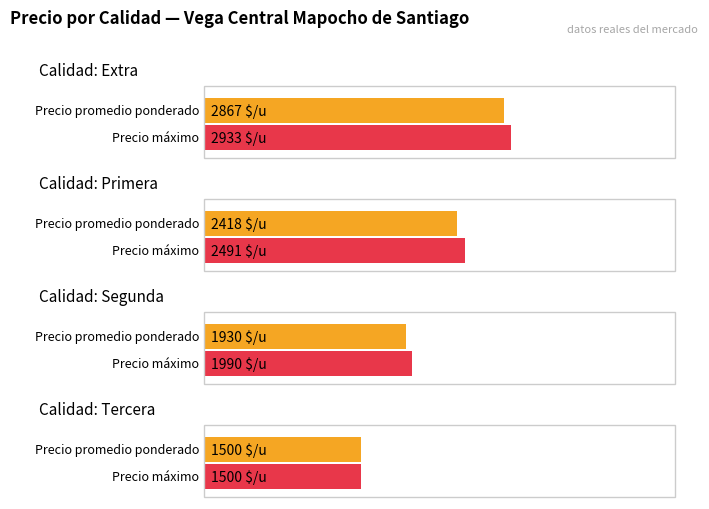

Which series has the largest total across all categories?

Precio maximo